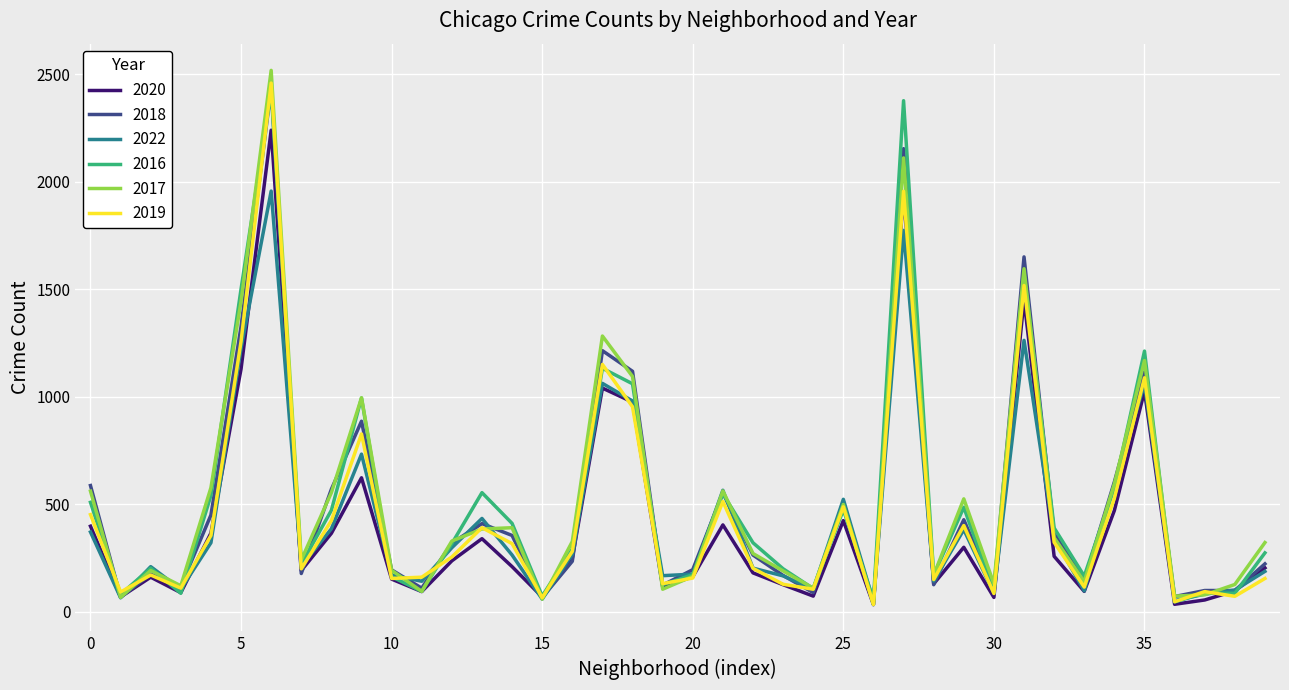

What is the highest value of the 2016 series?

2423